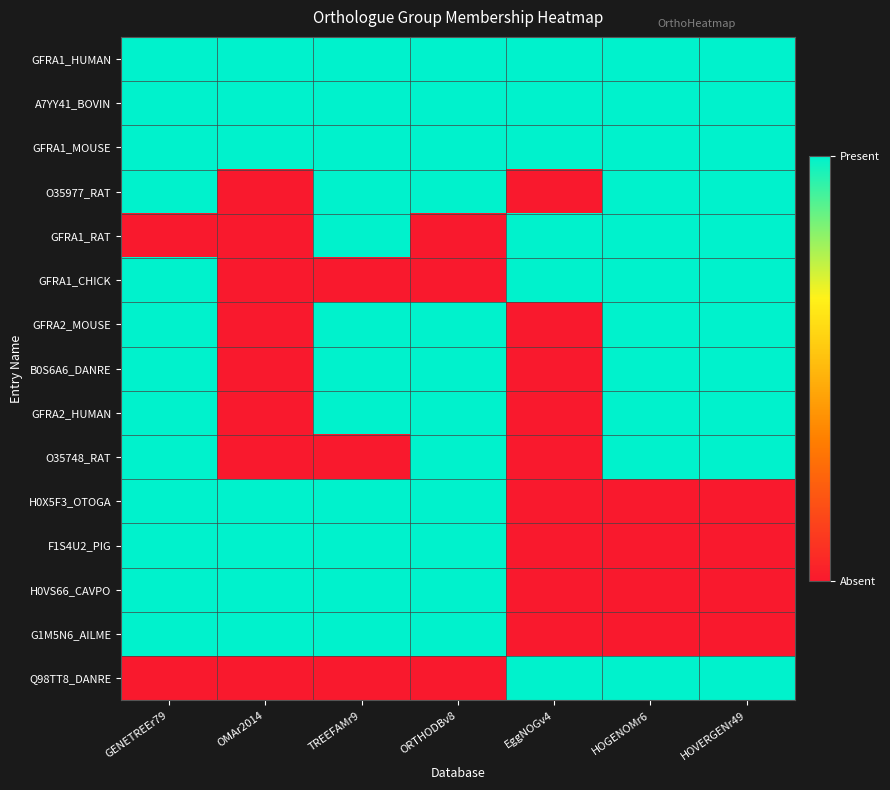

Which has a higher value, ORTHODBv8 or HOGENOMr6?

ORTHODBv8